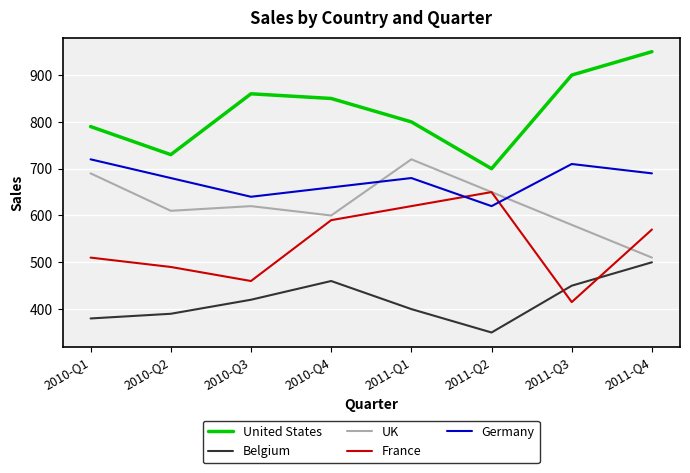

What value does the UK series have at 2011-Q3, to the nearest 5?

580